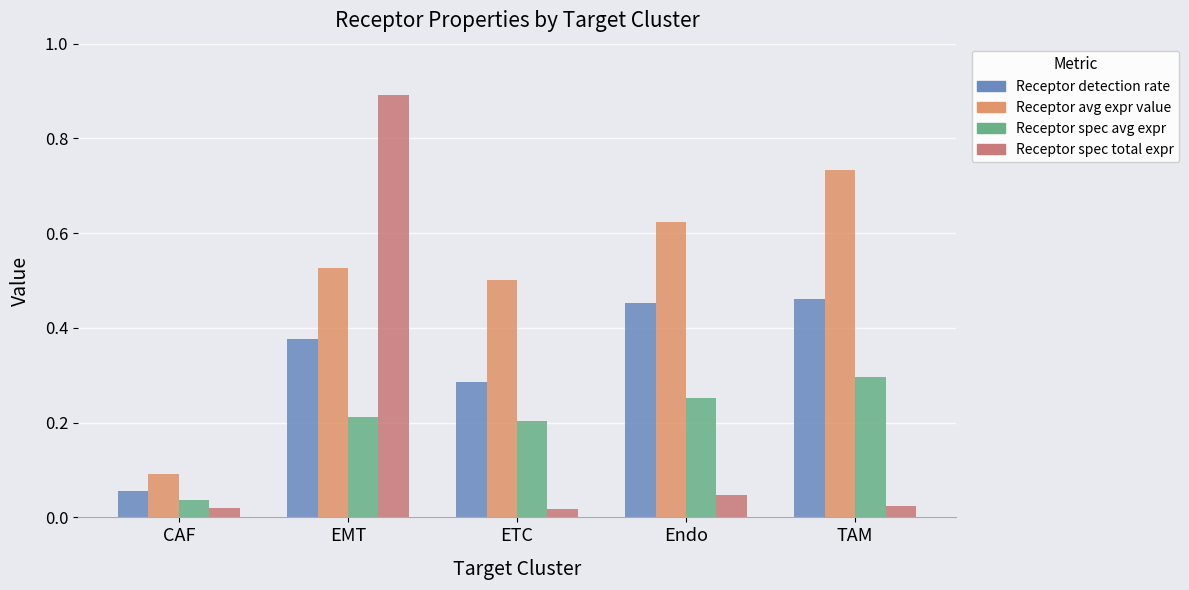

Count the number of data series in this chart.

4